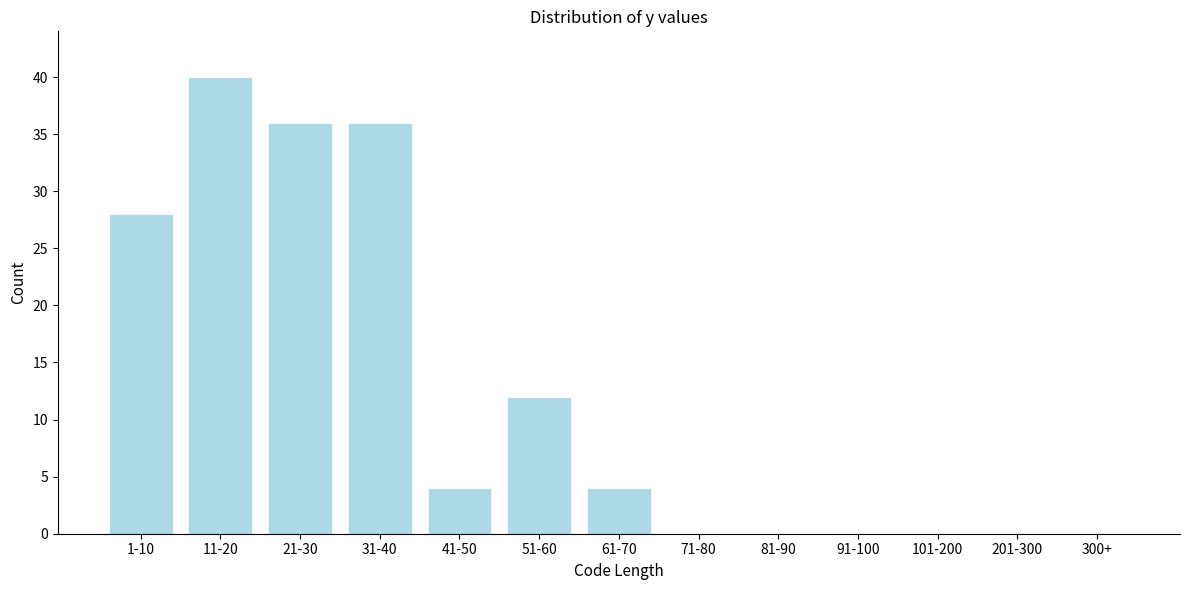

Reading right to left, transcribe all the data shown in this chart.

300+=0	201-300=0	101-200=0	91-100=0	81-90=0	71-80=0	61-70=4	51-60=12	41-50=4	31-40=36	21-30=36	11-20=40	1-10=28